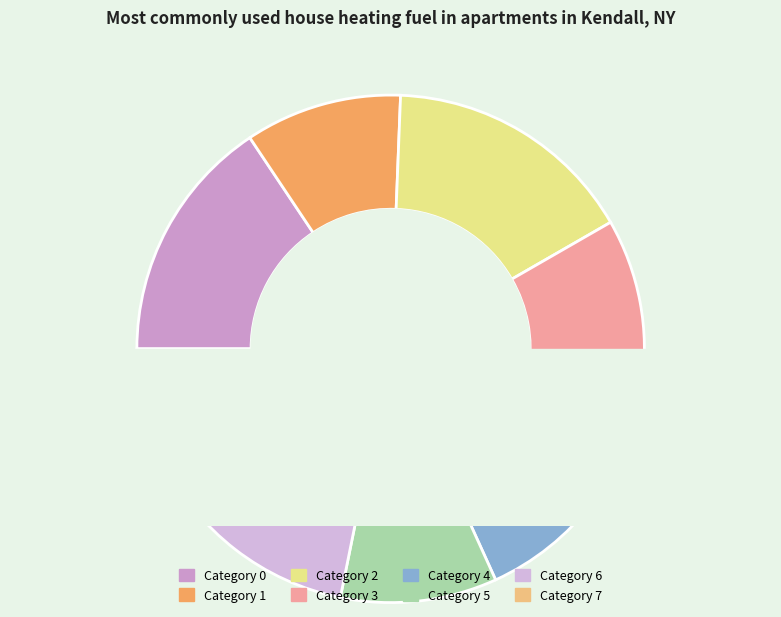

Count the number of slices in the pie.

8